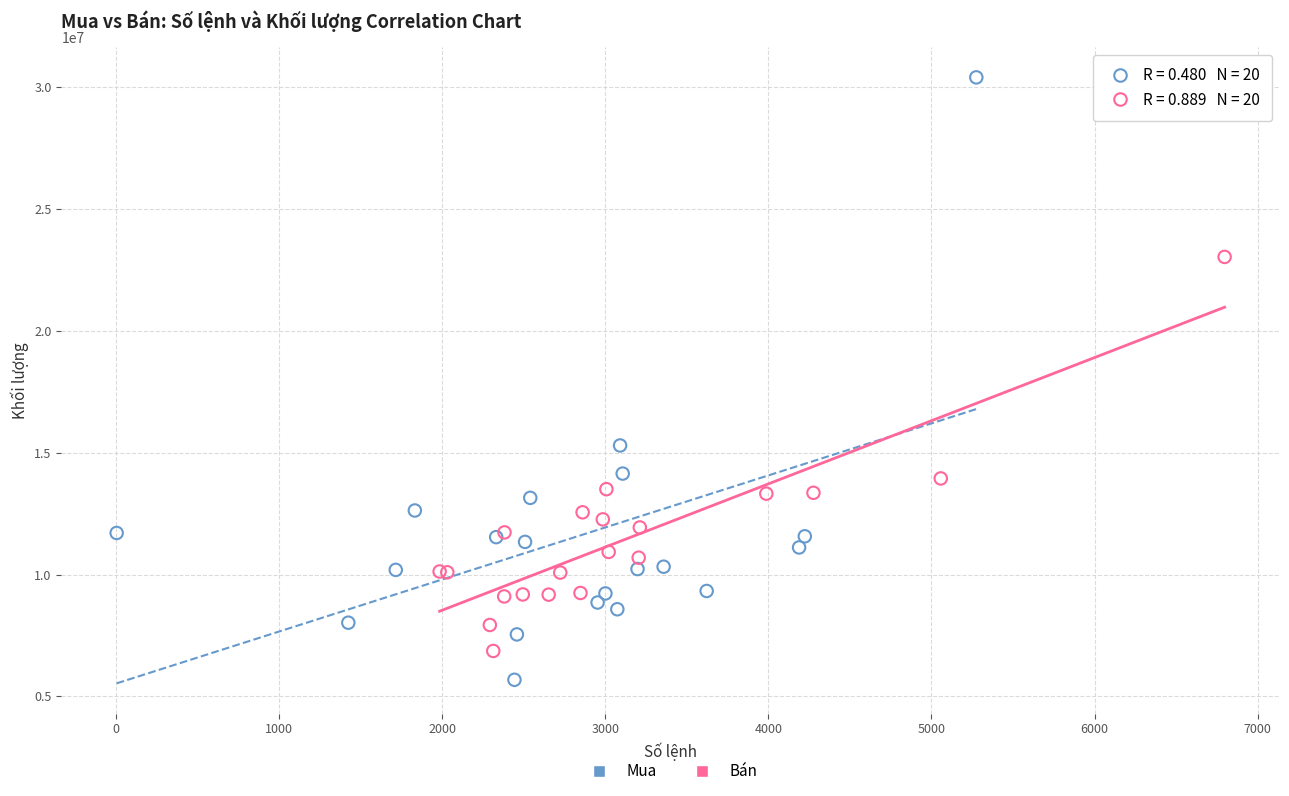

Which series contains the lowest Y value?

Mua